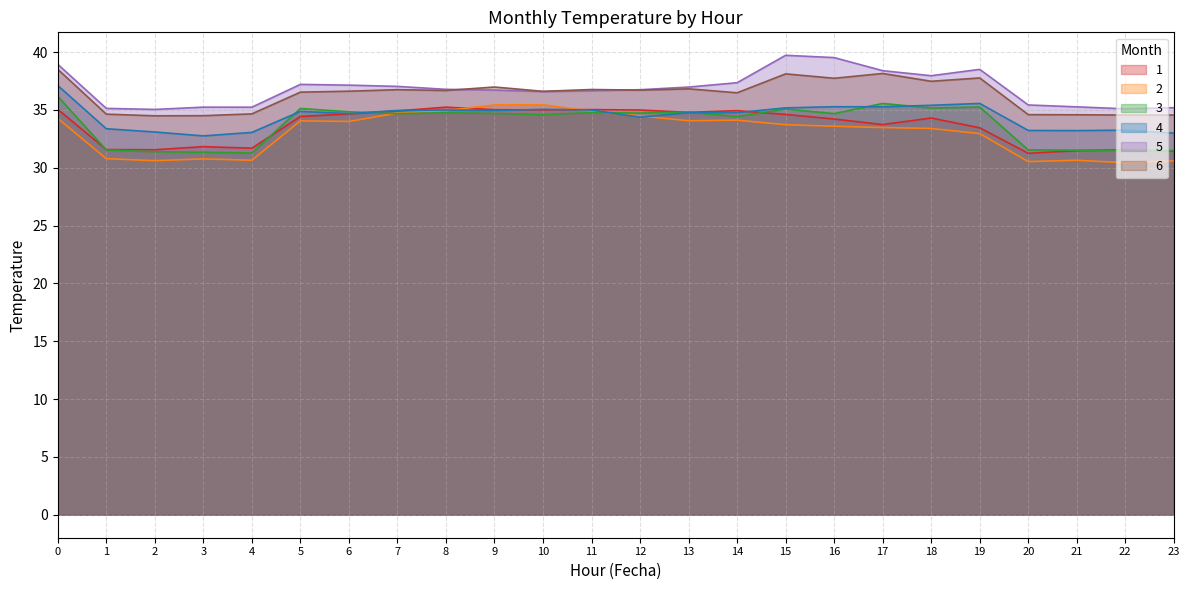

How many distinct data groups are displayed?

6